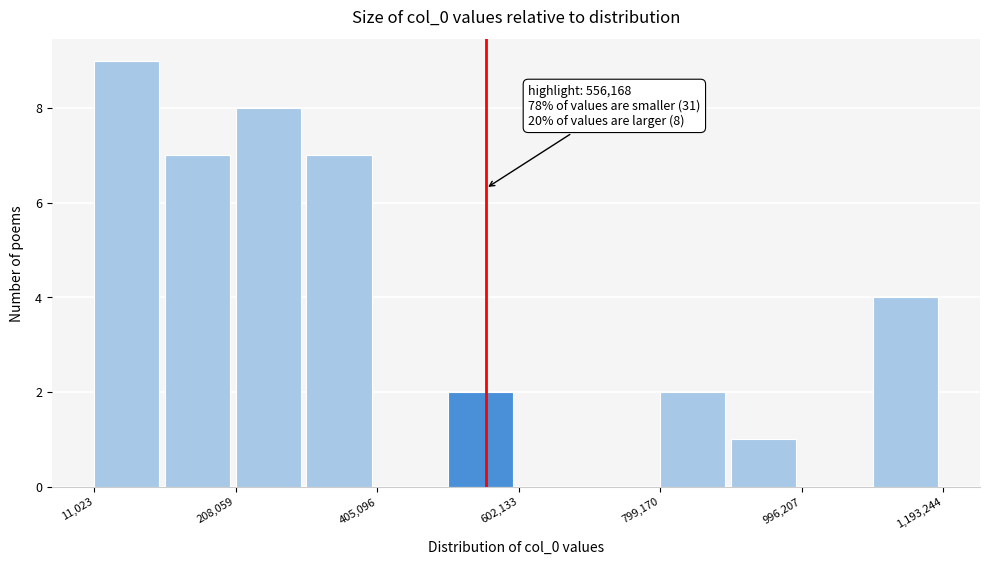

Over which range of the x-axis is the bar tallest?

20000 to 100000